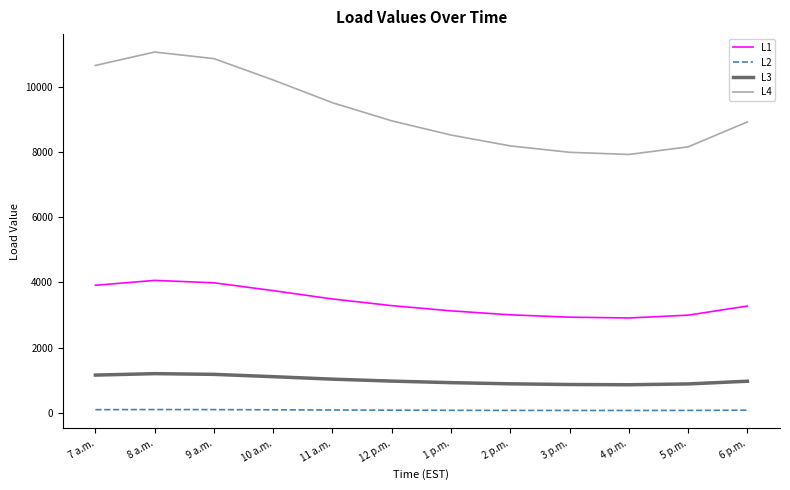

How many lines are shown in the chart?

4